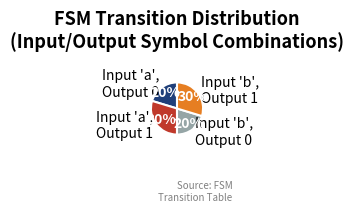

To the nearest percent, what is the average slice percentage?

25%